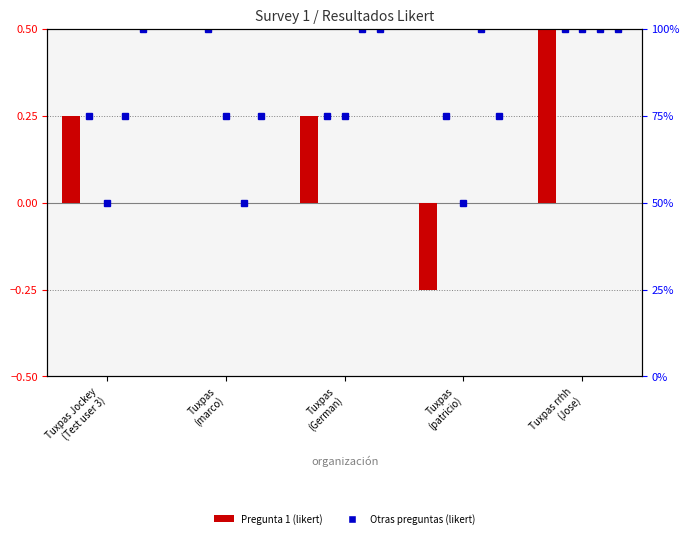

How many negative values does the Pregunta 1 series have?

1